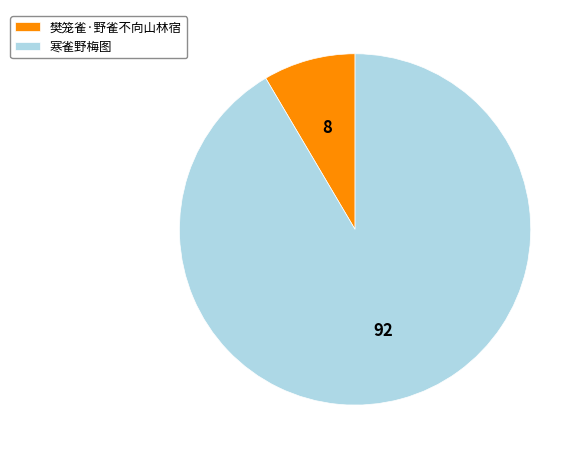

Approximately how many times larger is the value at 寒雀野梅图 compared to 樊笼雀·野雀不向山林宿?

10.8